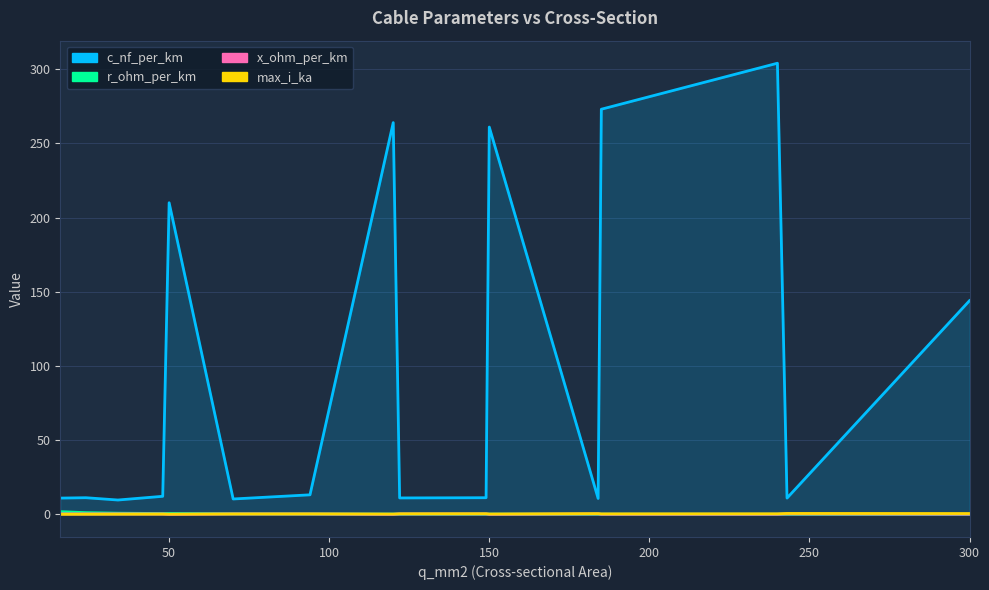

Where do r_ohm_per_km and x_ohm_per_km first cross each other?

120 and 122